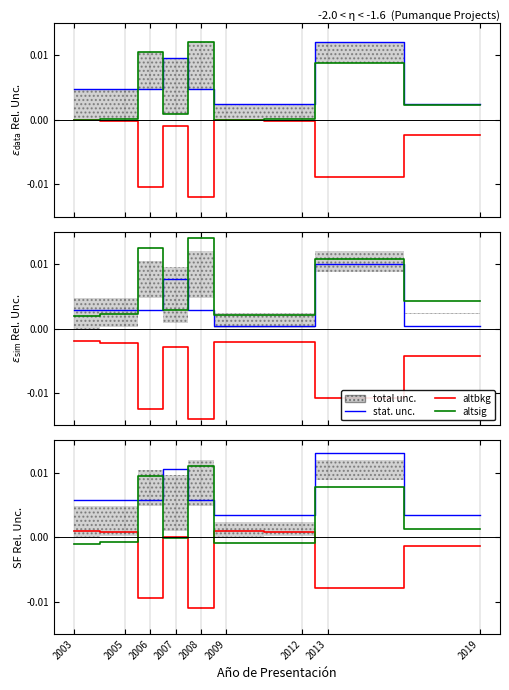

True or false: altbkg and stat. unc. intersect in this chart.

False